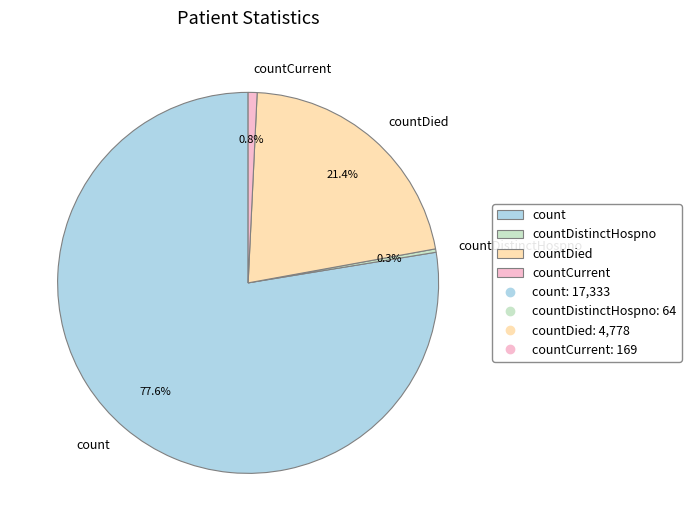

Approximately how many times larger is the value at count compared to countDied?

3.6